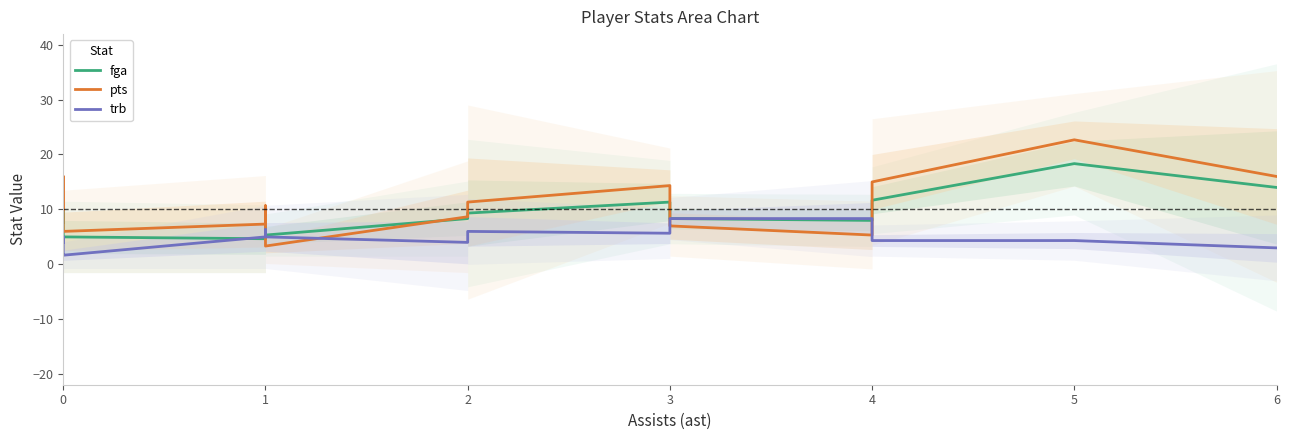

Which series changed the most between 1 and 3?

trb